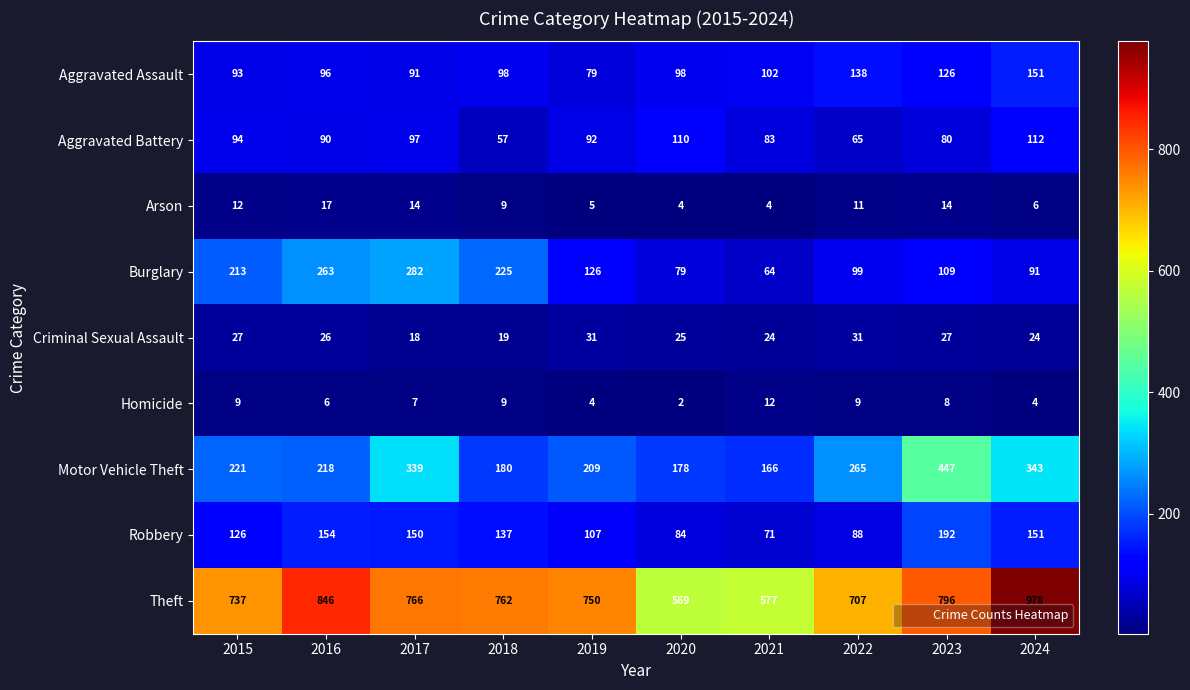

Which series has the largest total across all categories?

Theft